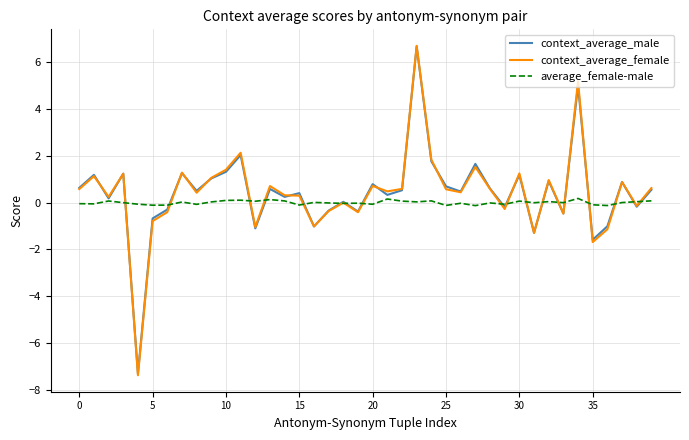

Which series has the largest range (max minus min)?

context_average_female